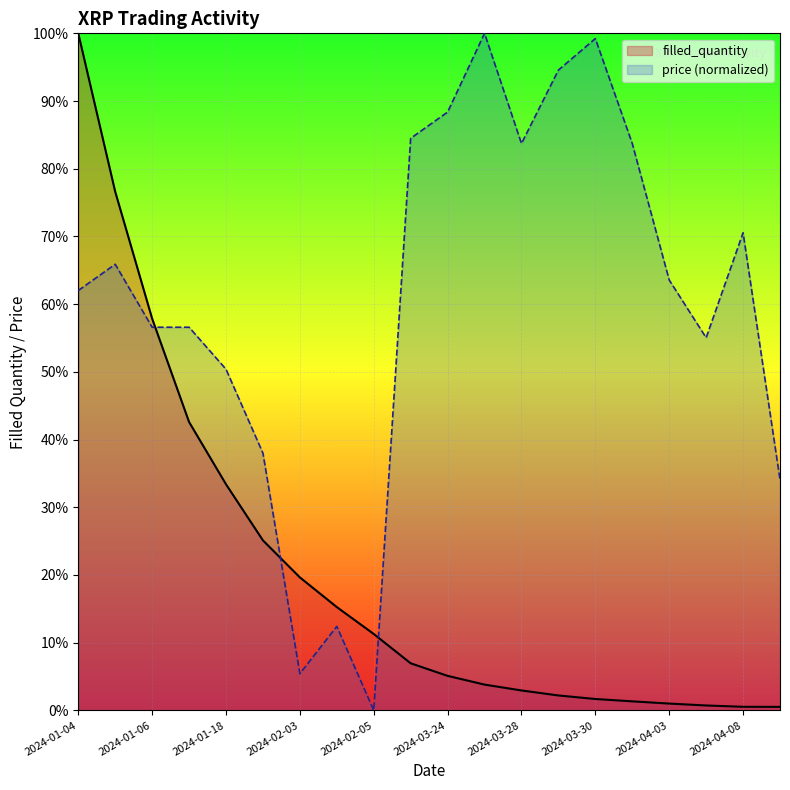

What is the change in value from 2024-02-03 to 2024-03-29?

-17.4